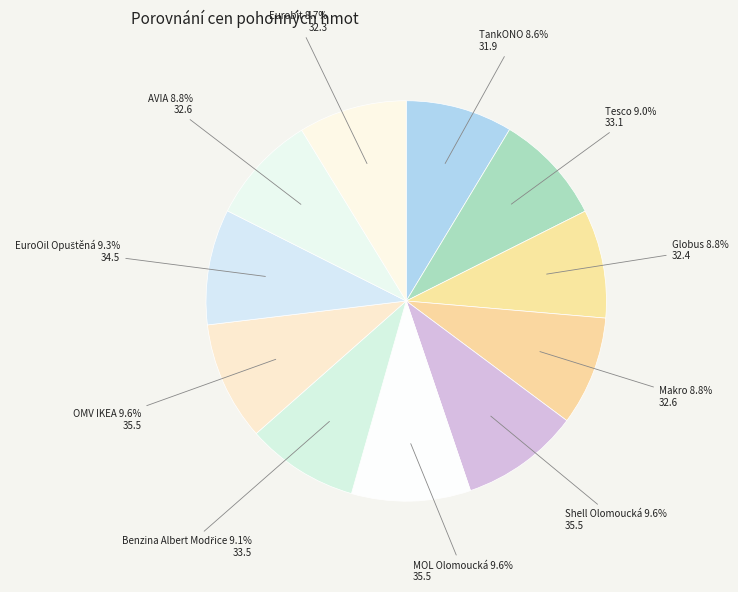

Do AVIA and Shell Olomoucká together represent more than half of the pie?

No